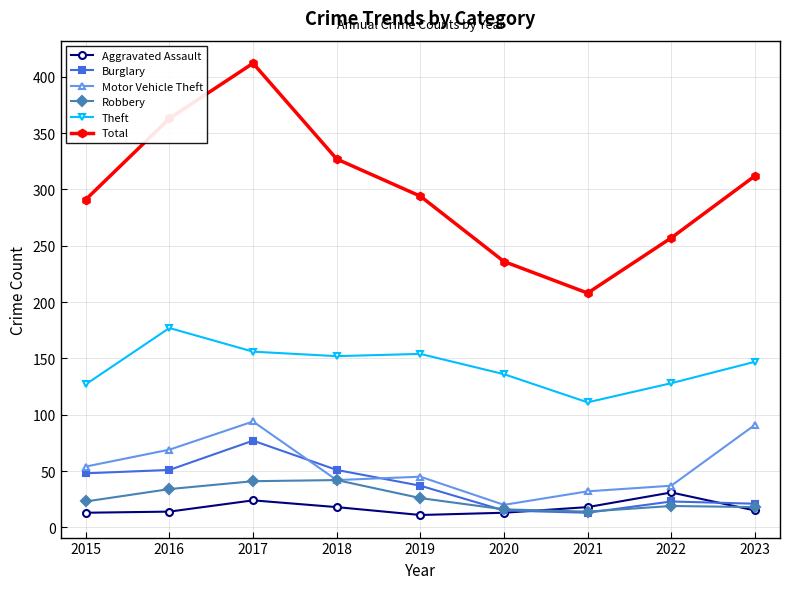

What is the difference between the maximum and second lowest values in the Burglary series?

62